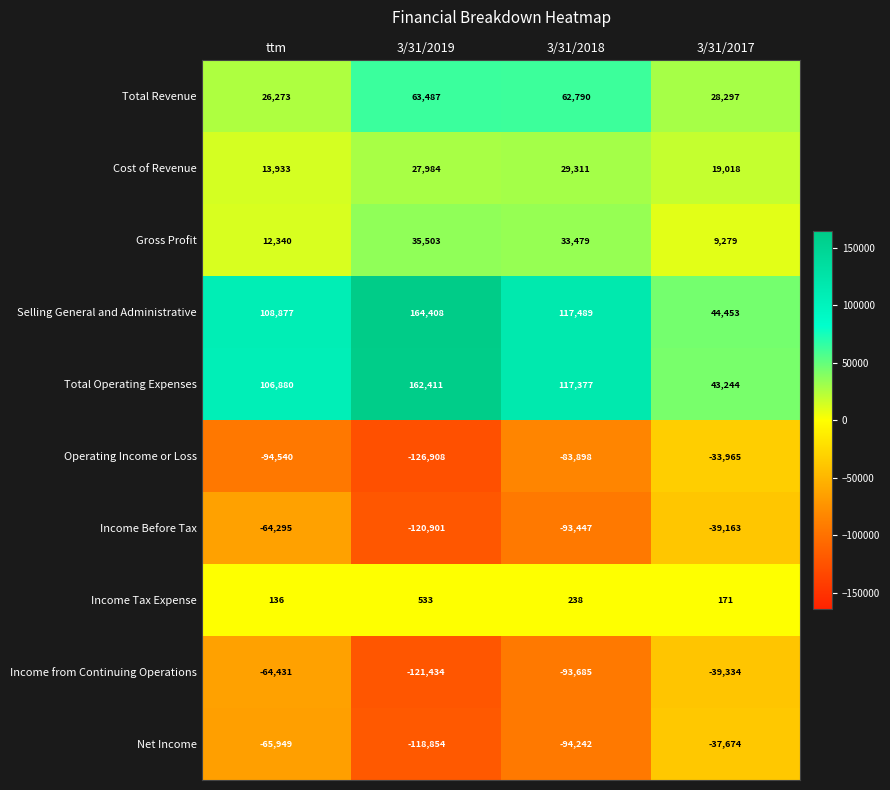

What is the sum of all Gross Profit values?

90601